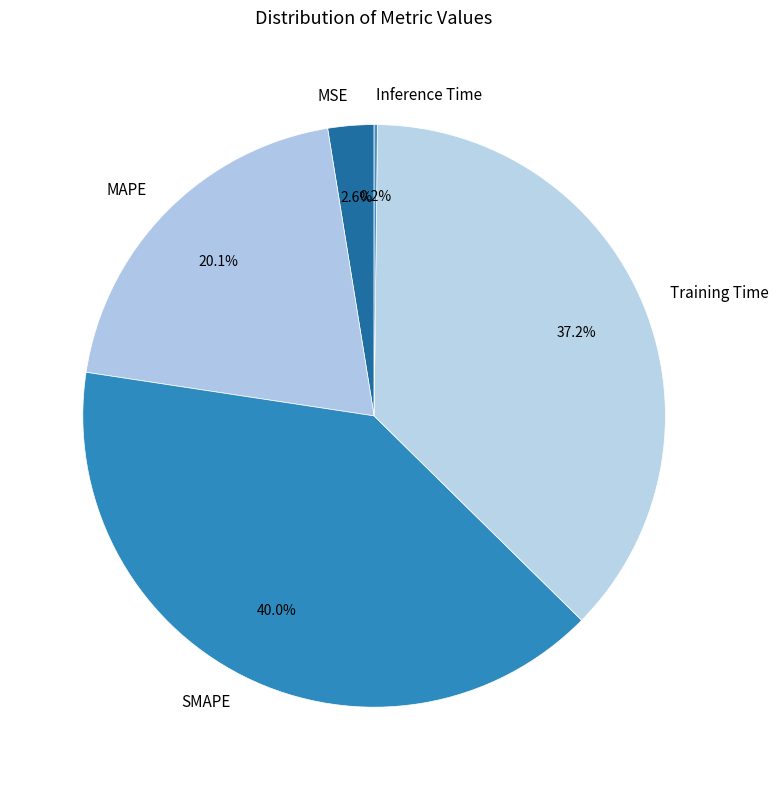

Do MAPE and Training Time together represent more than half of the pie?

Yes